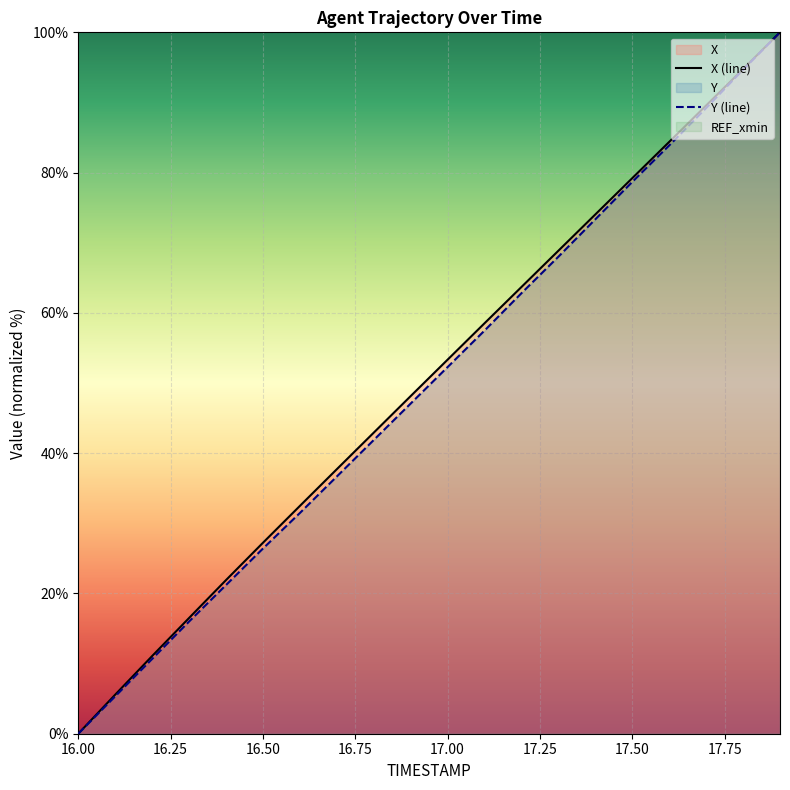

How many lines are shown in the chart?

2